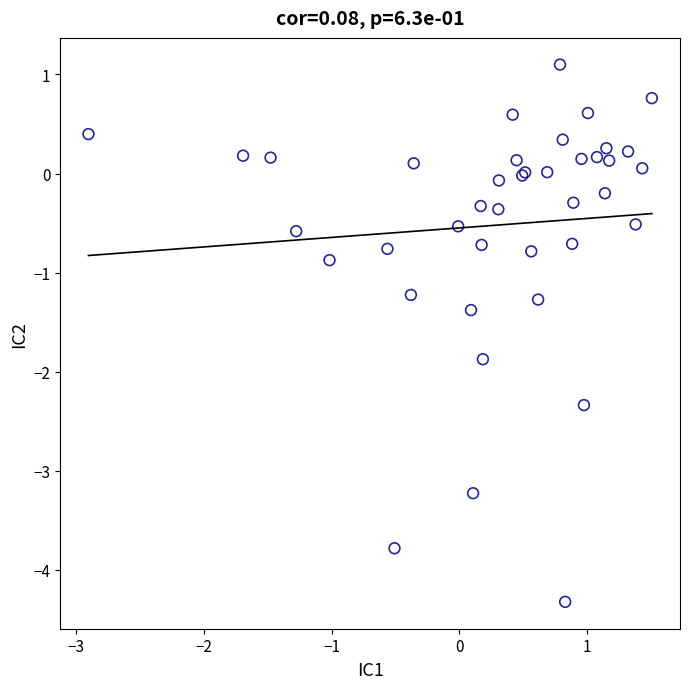

What Y value in the scatter plot is closest to -1?

-0.9